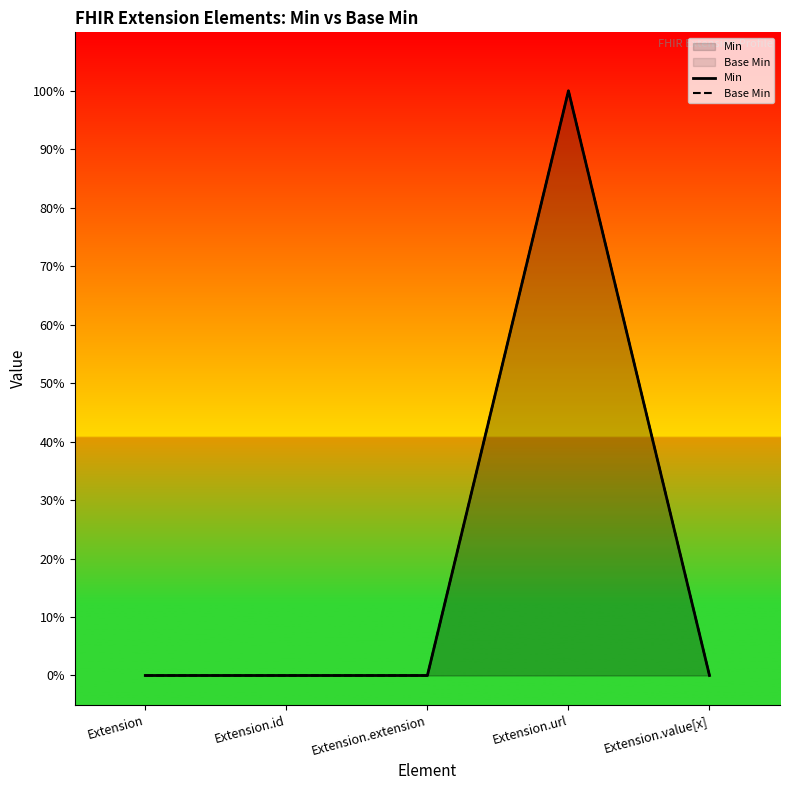

Which category has the lowest value in the Min series?

Extension